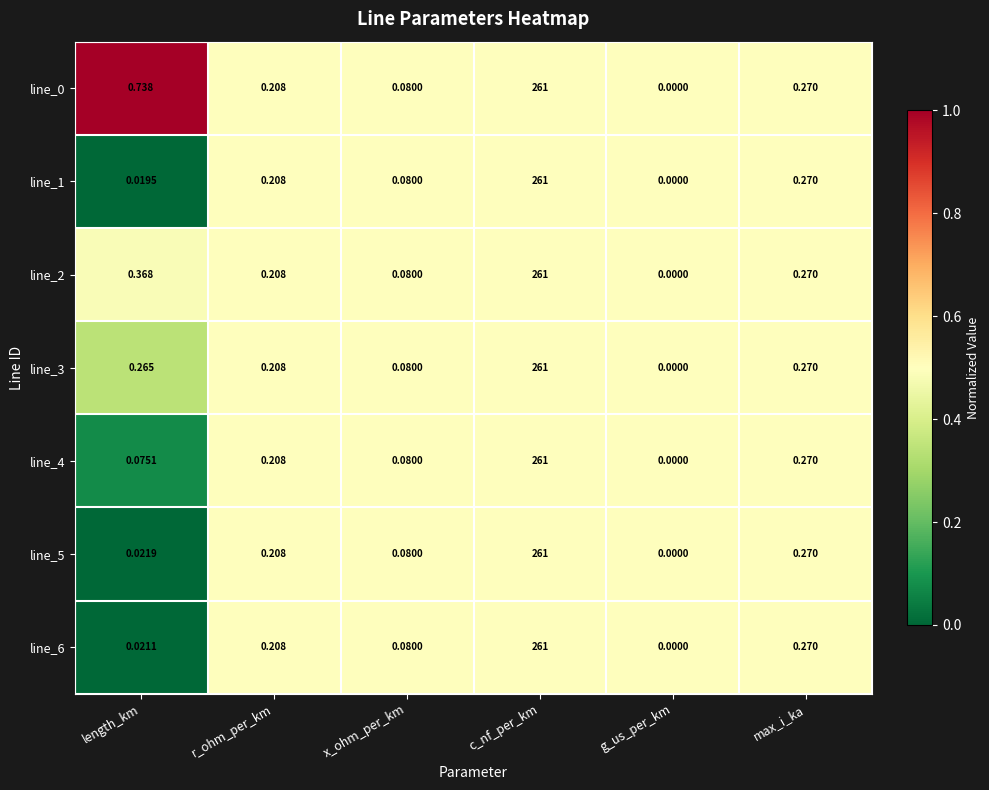

List the labels in order of line_2 value, smallest first.

g_us_per_km, x_ohm_per_km, r_ohm_per_km, max_i_ka, length_km, c_nf_per_km